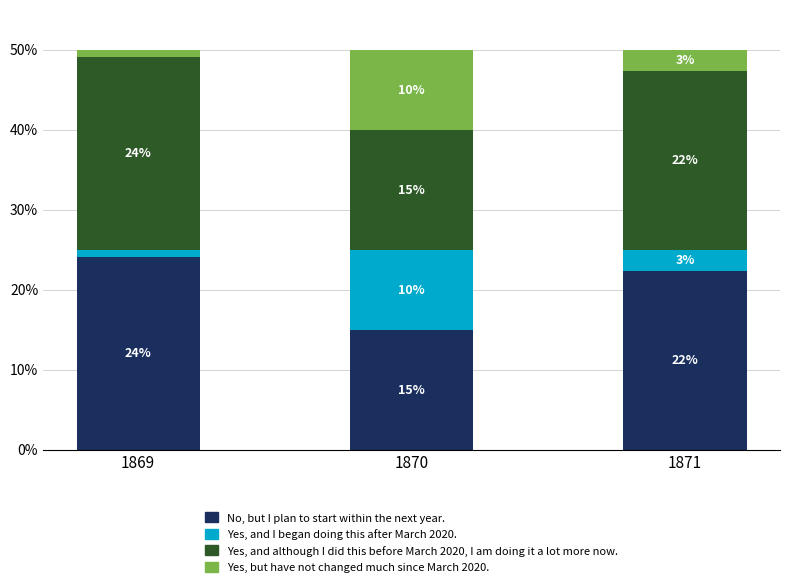

The value of No, but I plan to start within the next year. at 1869 is 14.1. True or false?

False